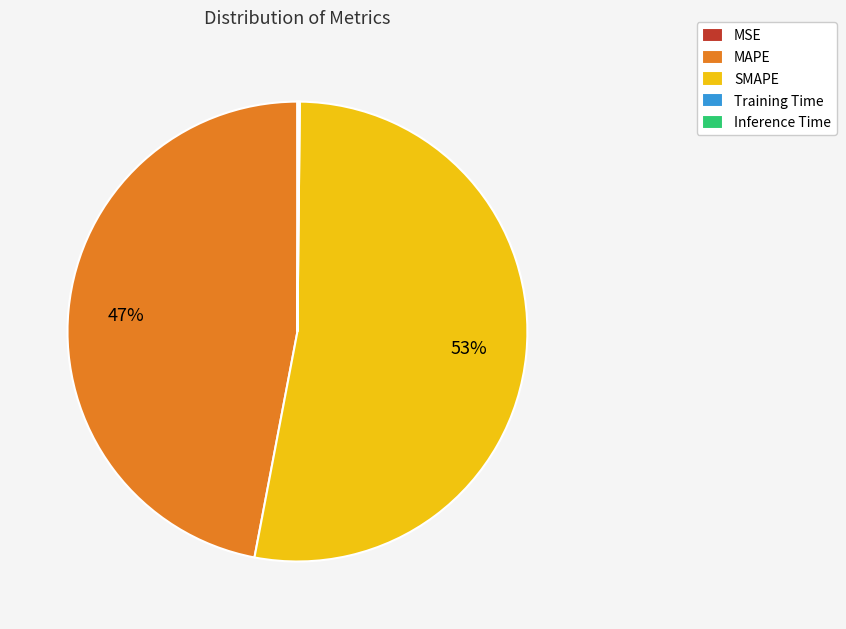

Which category accounts for the majority?

SMAPE